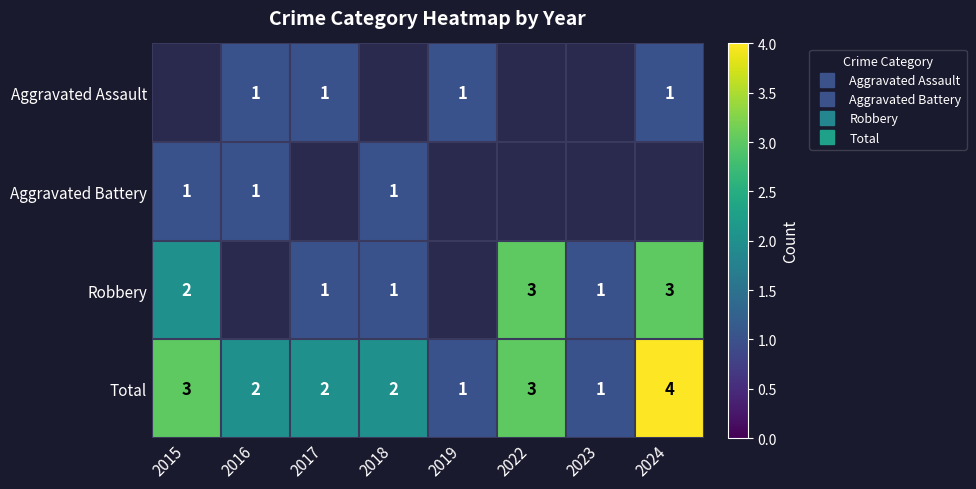

How many values in Robbery are above zero?

6